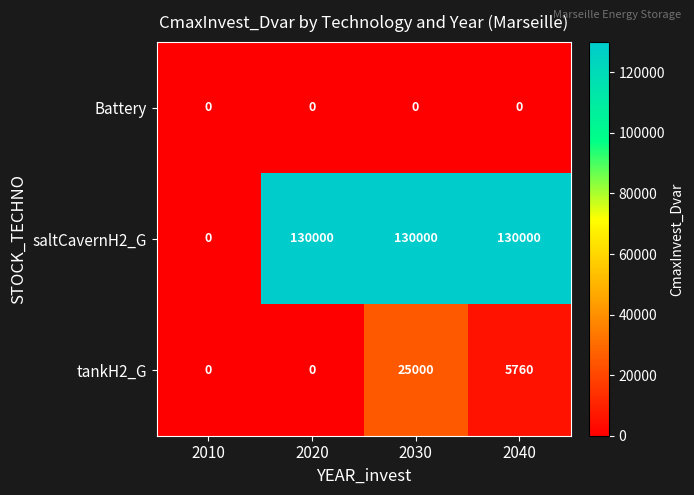

How many categories are shown in the chart?

4